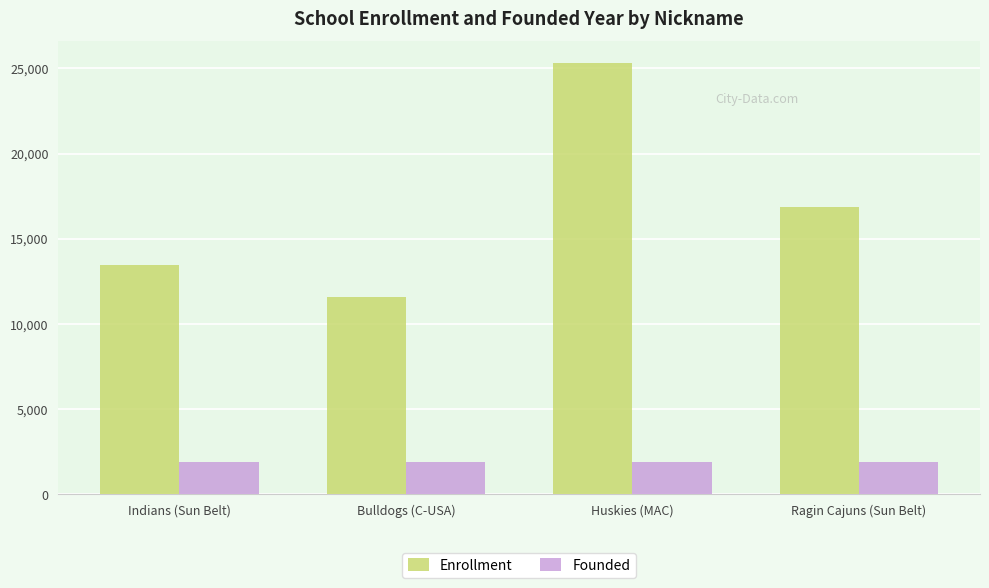

At Huskies (MAC), list the series in order from smallest to largest.

Founded, Enrollment